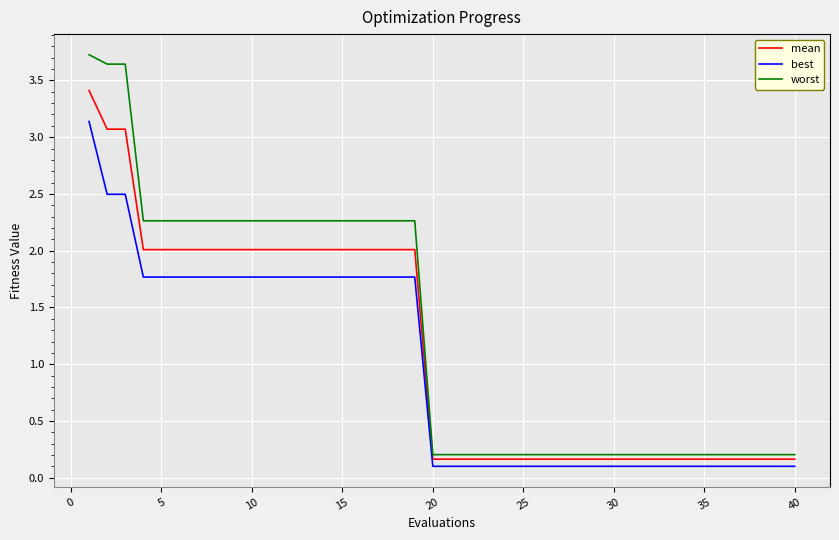

Rank the series by their average value, from lowest to highest.

best, mean, worst